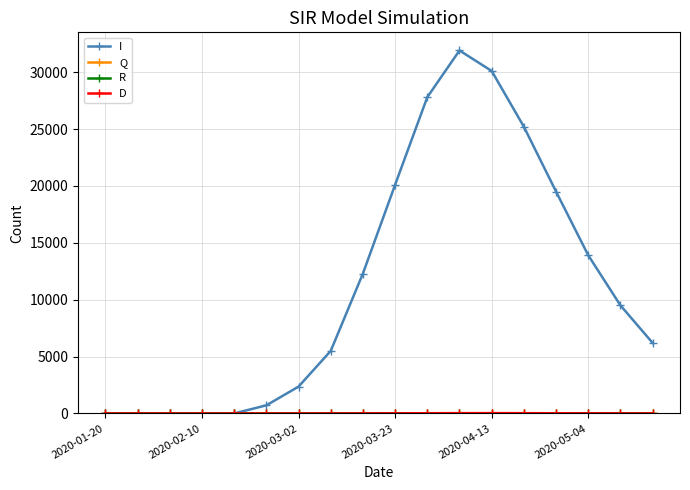

What is the value of the I point at the 13th from the left?

30100.7